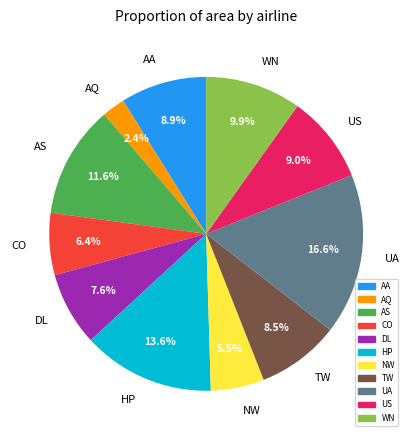

Is there any slice that represents more than half of the pie?

No